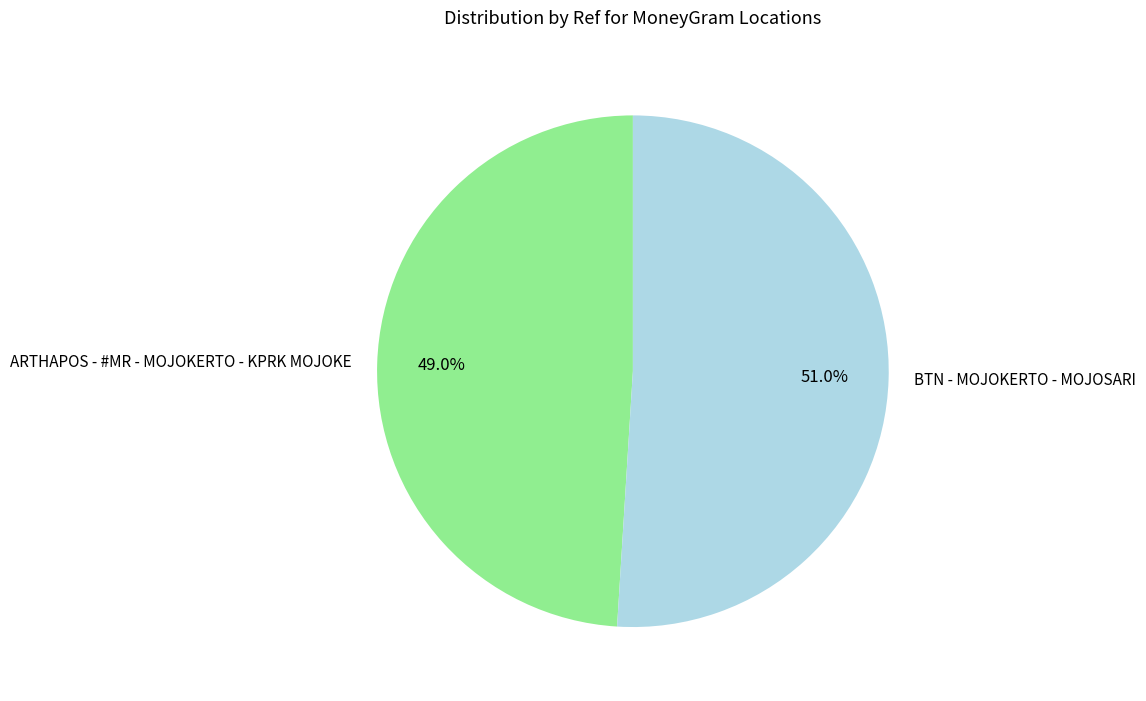

Approximately how many times larger is the value at BTN - MOJOKERTO - MOJOSARI compared to ARTHAPOS - #MR - MOJOKERTO - KPRK MOJOKE?

1.0